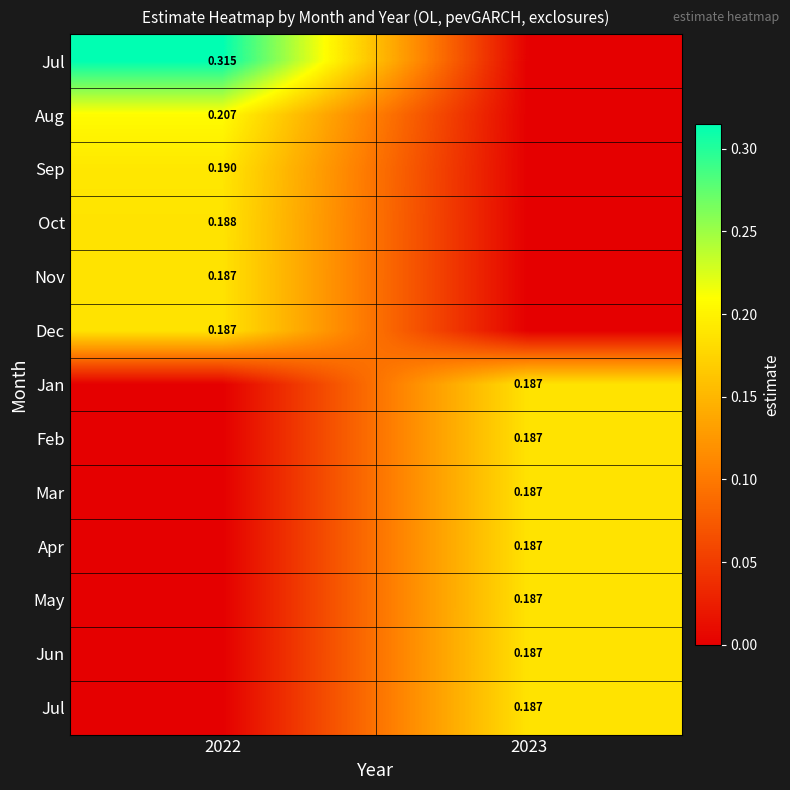

What is the total value across all series at 2023?

1.3